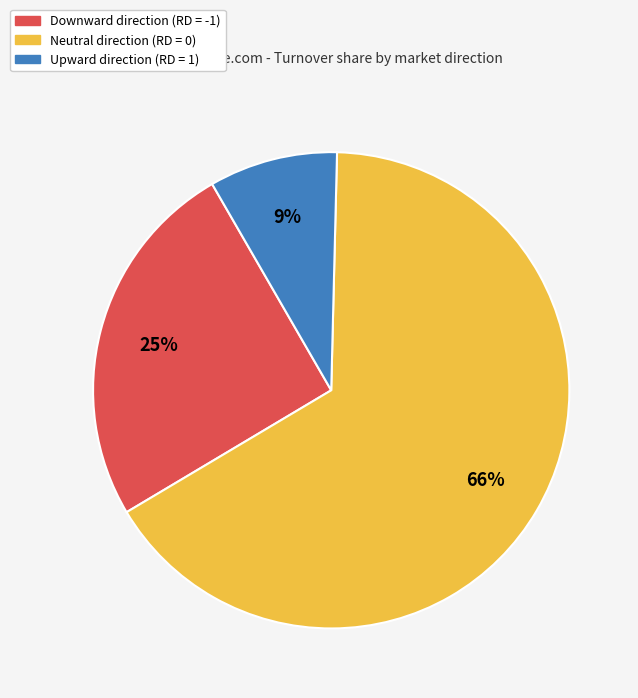

Does any single category account for the majority?

Yes